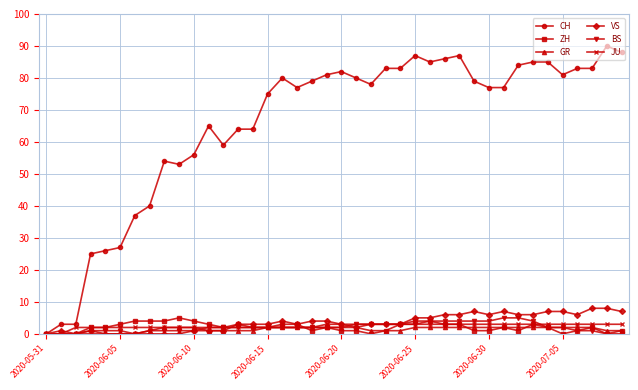

What is the value of the BS point at the 29th from the left?

4